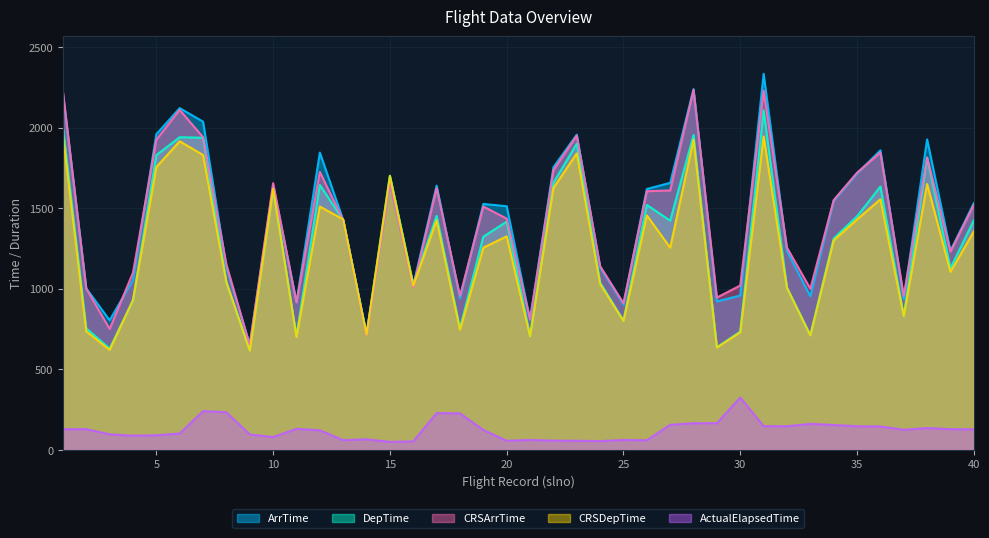

What is the value of the ArrTime point at the 14th from the left?

720